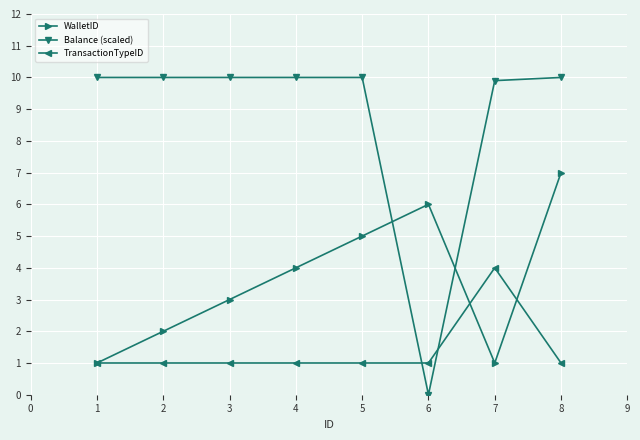

Where do WalletID and Balance (scaled) first cross each other?

5 and 6